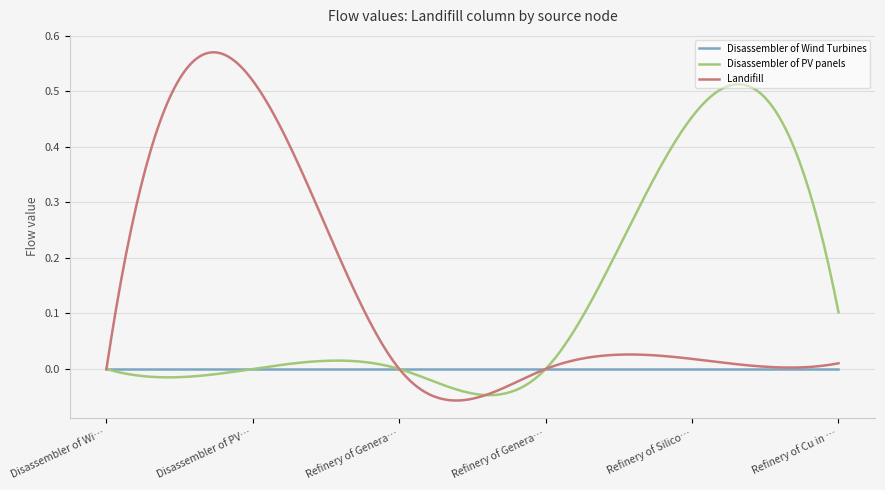

Which series ends up on top after the final intersection of Disassembler of Wind Turbines and Landifill?

Landifill